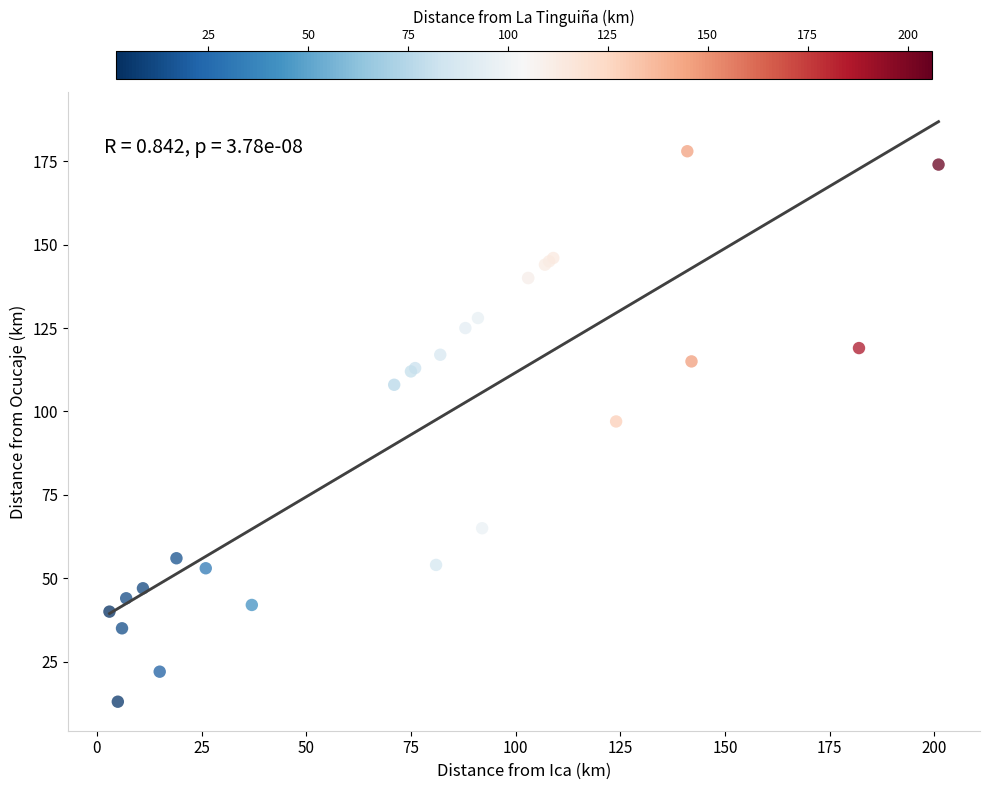

What Y value in the scatter plot is closest to 95?

97